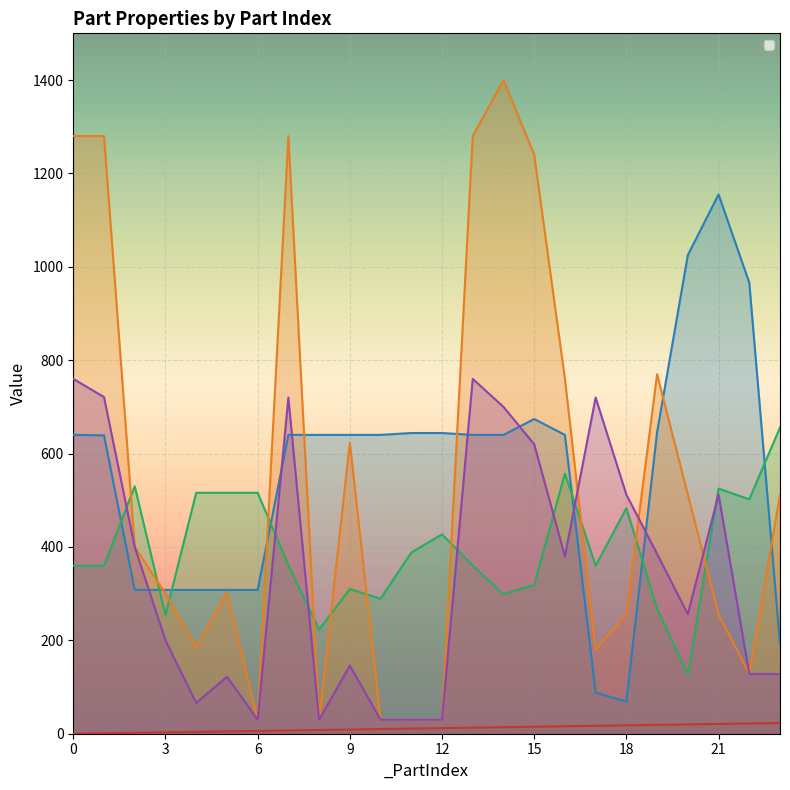

The value of _PosX at 10 is 972. True or false?

False